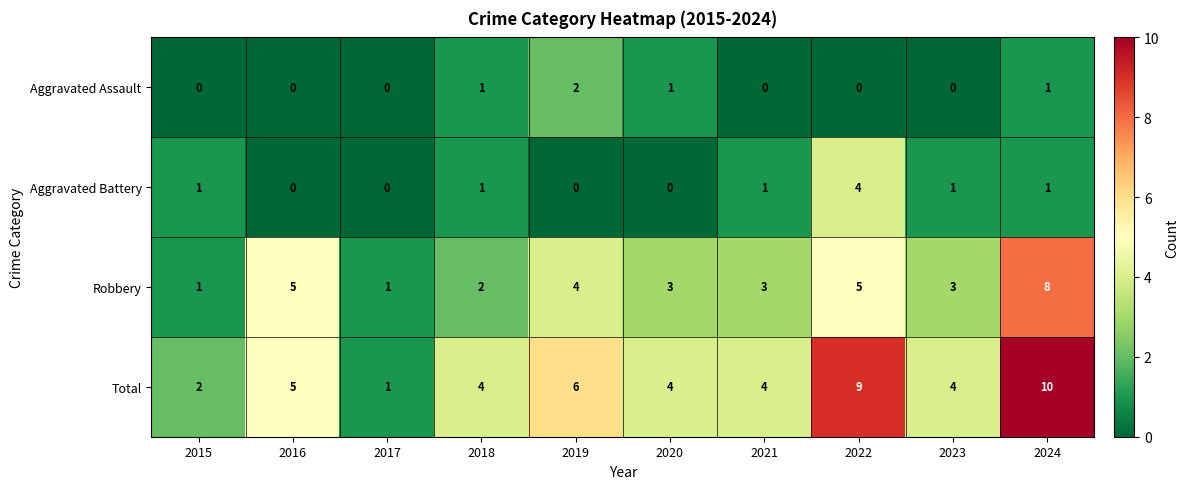

What is the sum of the Robbery values at 2017 and 2022?

6